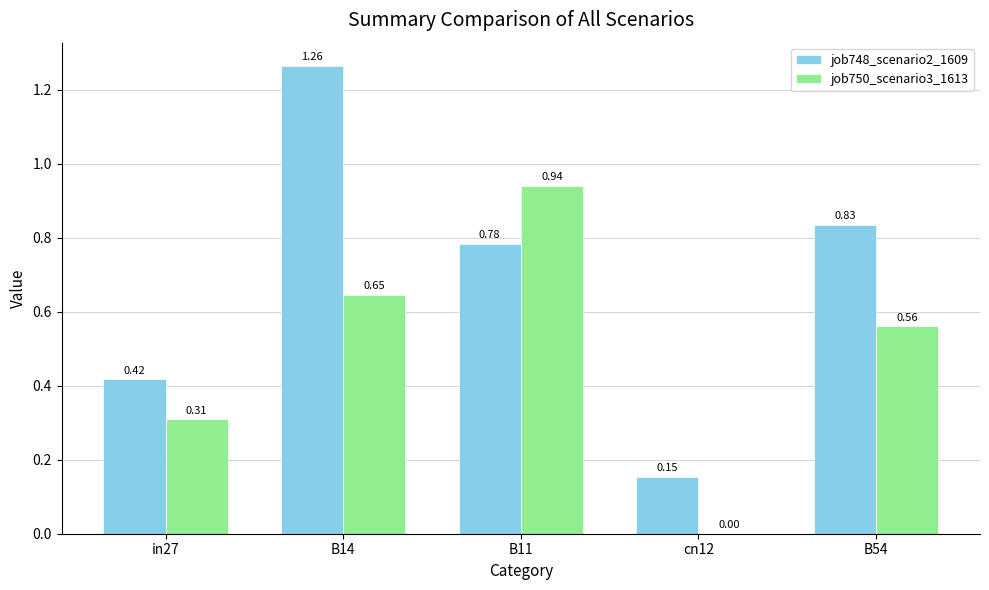

Between in27 and B11, which series saw the biggest shift?

job750_scenario3_1613